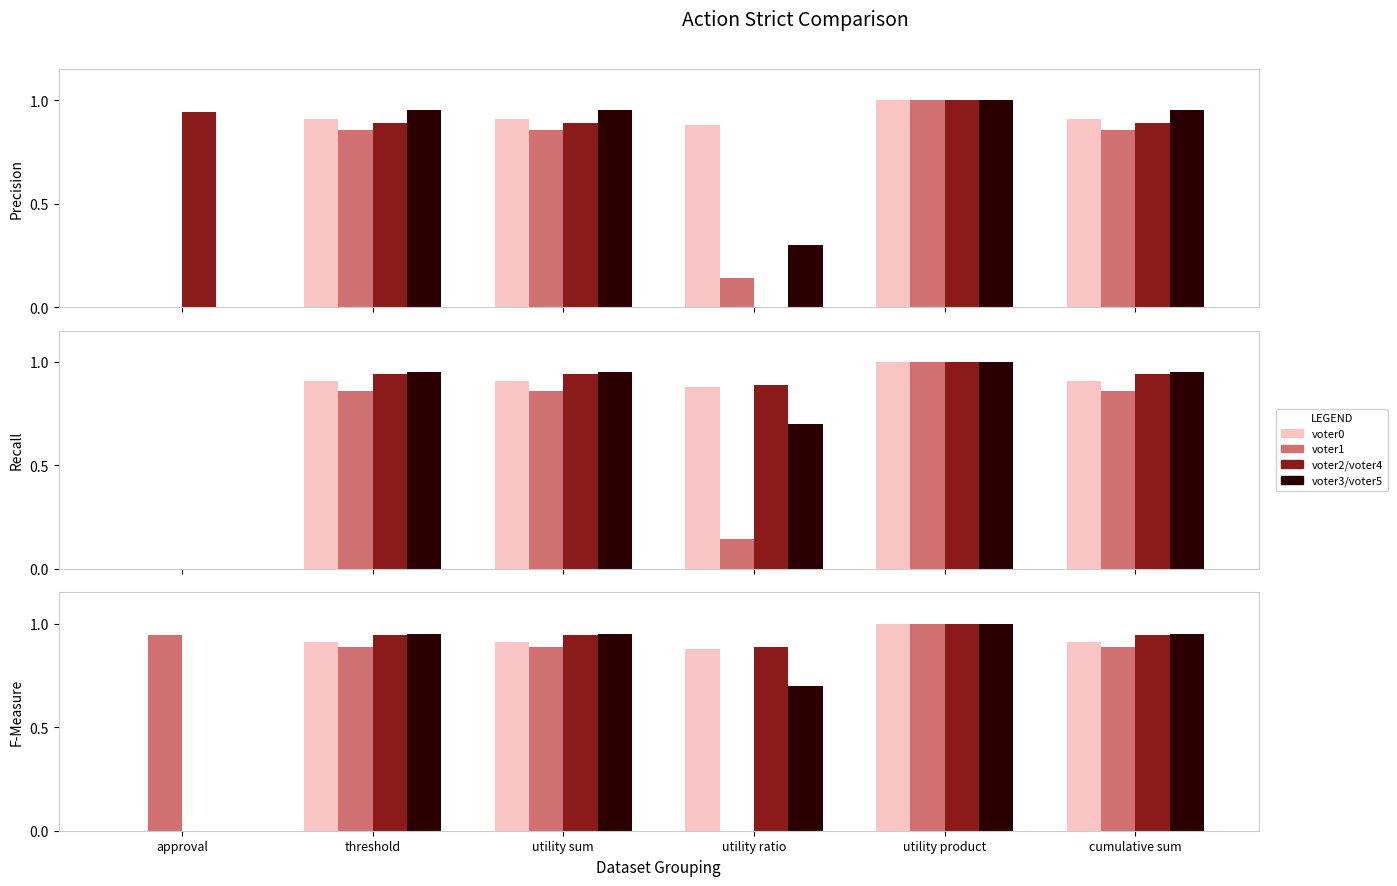

What is the highest value of the voter1 series?

1.0